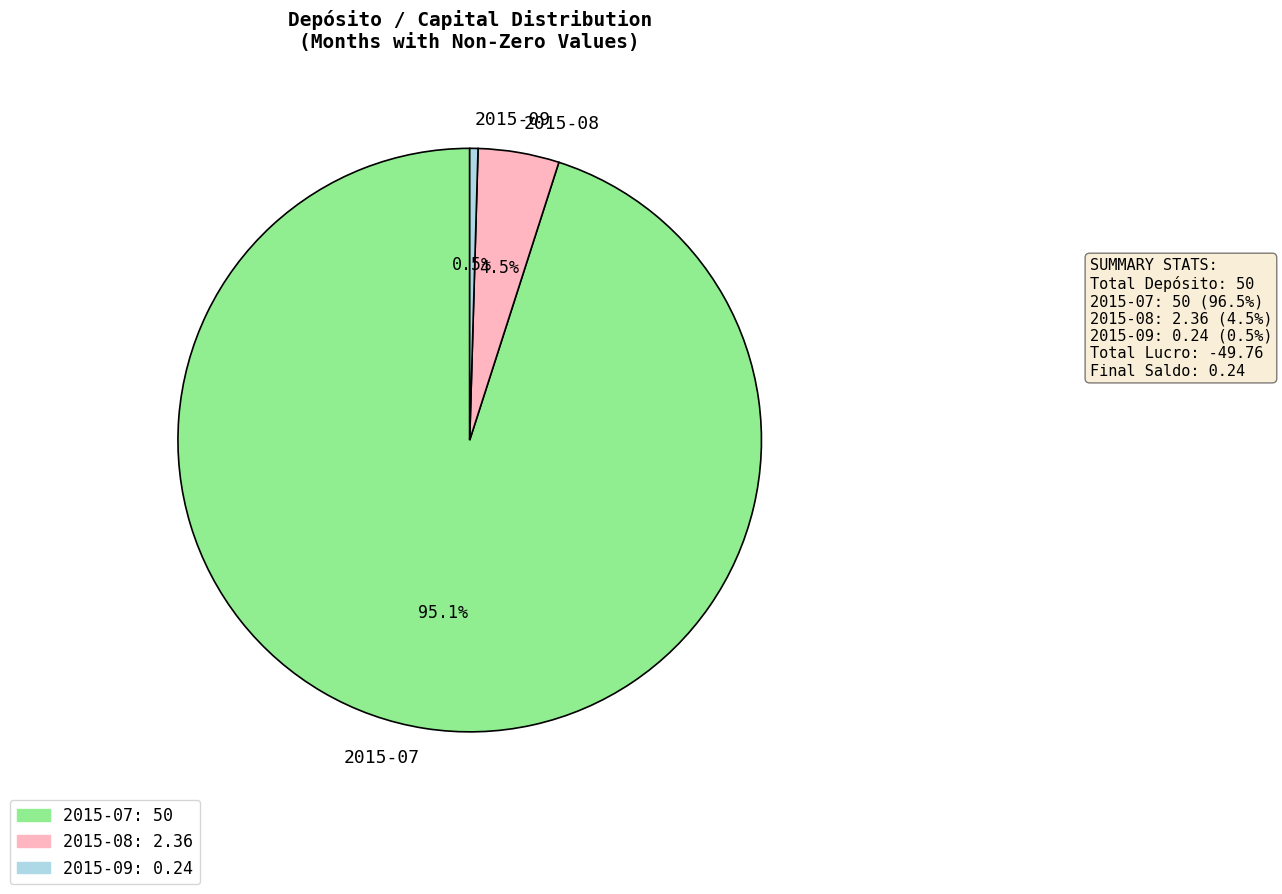

What percentage is the 2015-07 slice, to the nearest percent?

95%